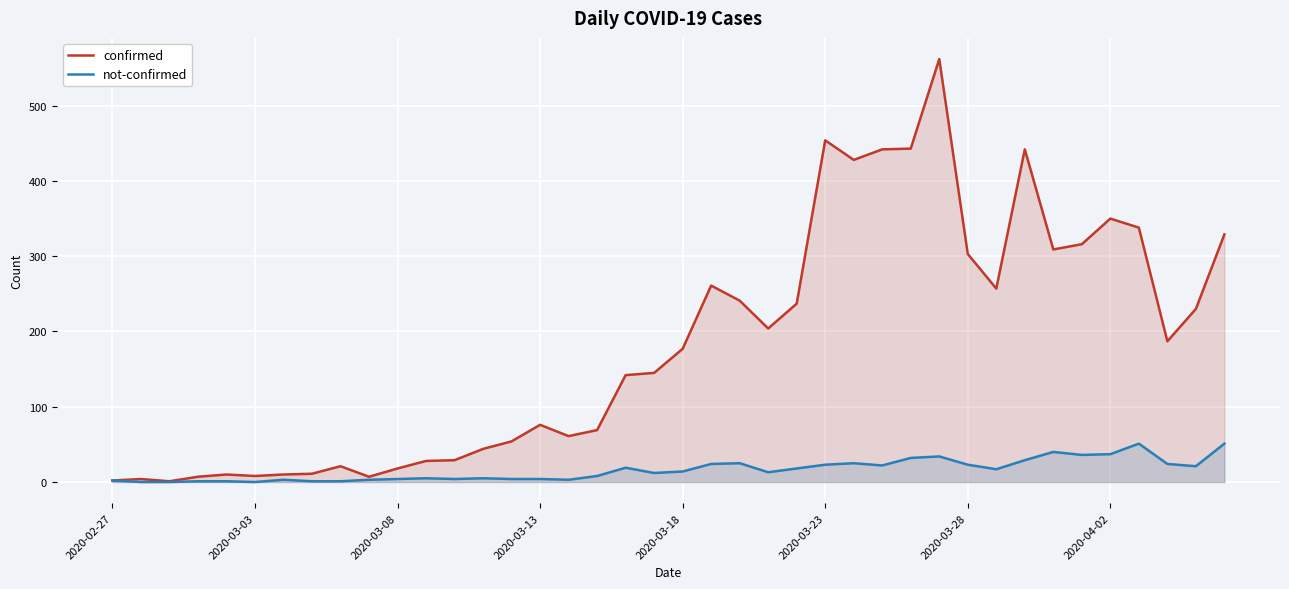

Reading left to right, list all the values displayed in this chart.

confirmed: 2	4	1	7	10	8	10	11	21	7	18	28	29	44	54	76	61	69	142	145	177	261	241	204	237	454	428	442	443	562	303	257	442	309	316	350	338	187	230	329
not-confirmed: 2	0	0	1	1	0	3	1	1	3	4	5	4	5	4	4	3	8	19	12	14	24	25	13	18	23	25	22	32	34	23	17	29	40	36	37	51	24	21	51